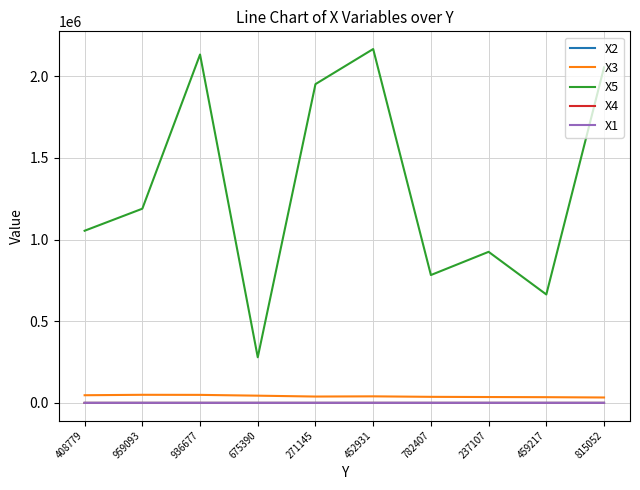

True or false: X2 has a value of 46 at 959093.

True